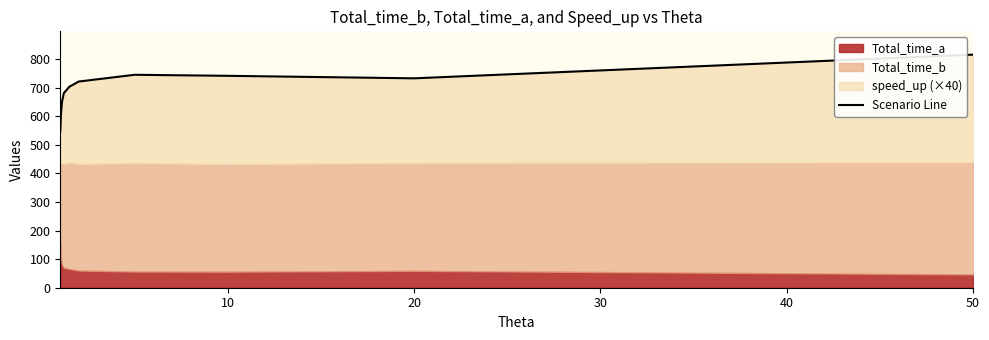

How many lines are shown in the chart?

1